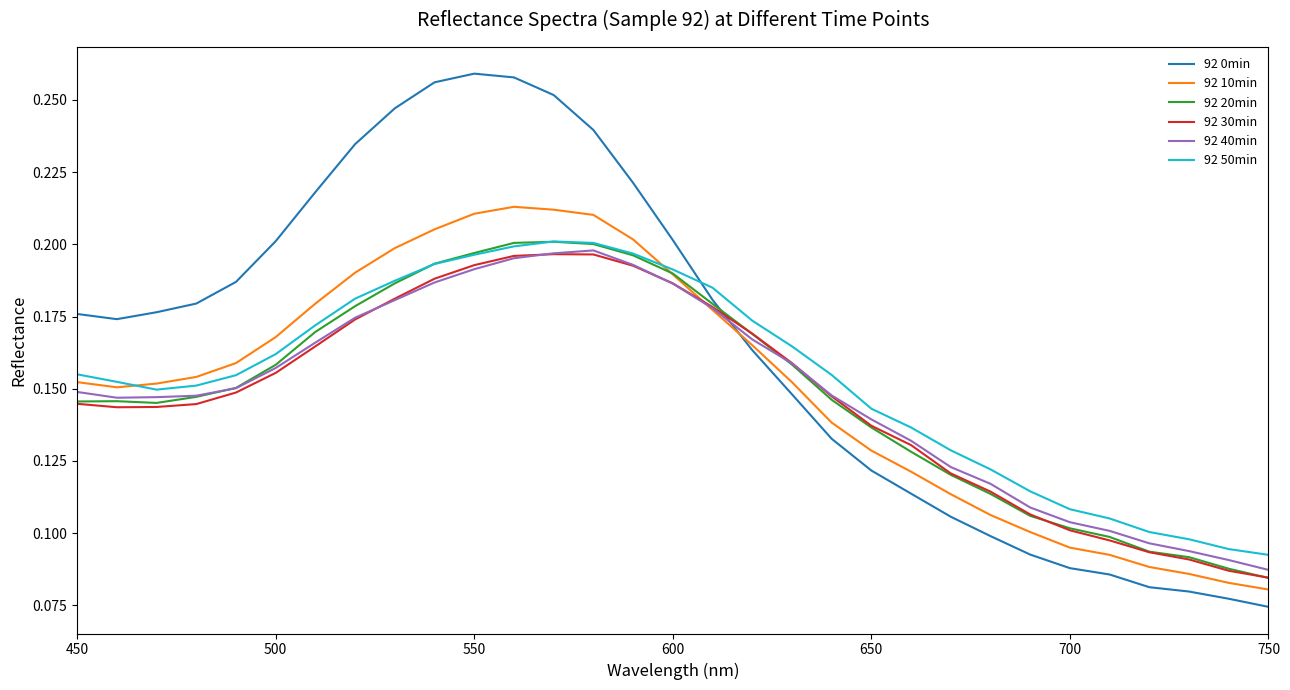

True or false: 92 50min has more than 0 points higher than both neighbors.

True